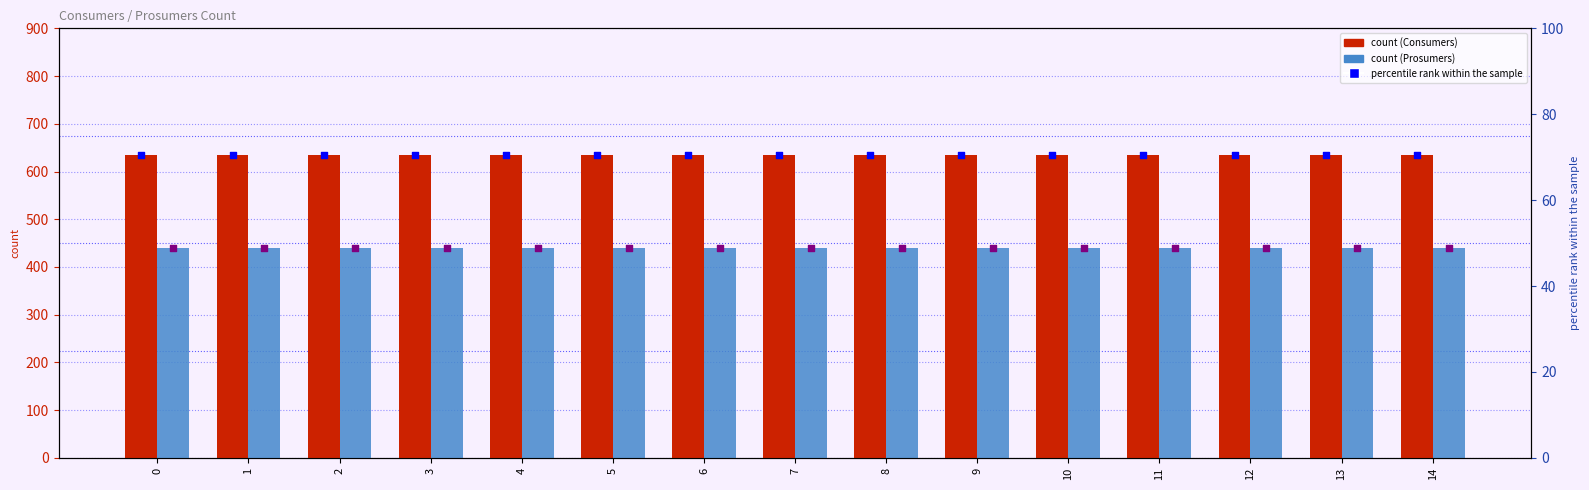

What is the total value across all series at 2?

1194.4